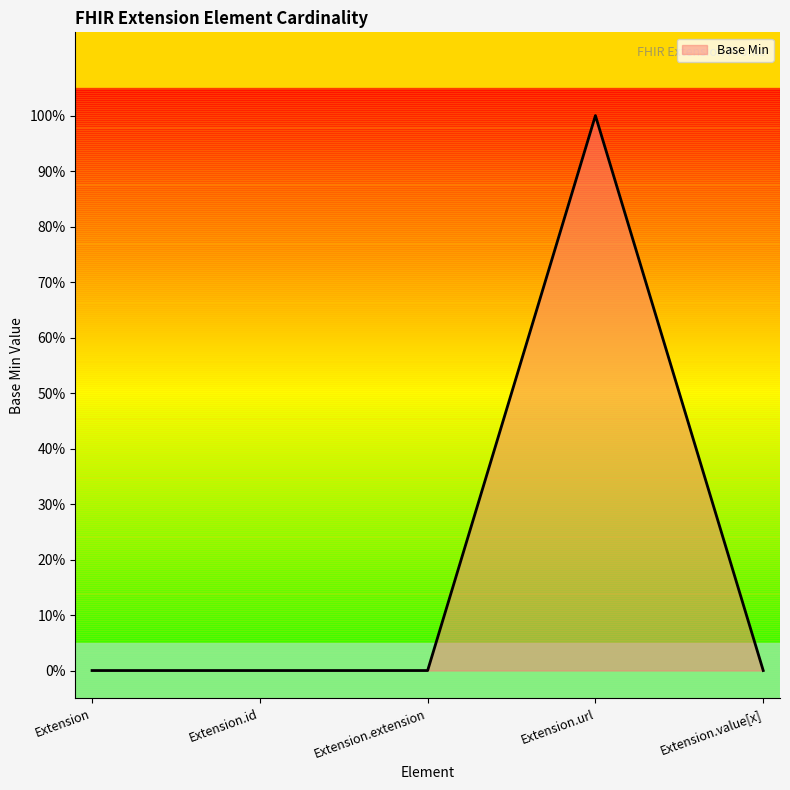

Rank the categories by value from lowest to highest.

Extension, Extension.id, Extension.extension, Extension.value[x], Extension.url